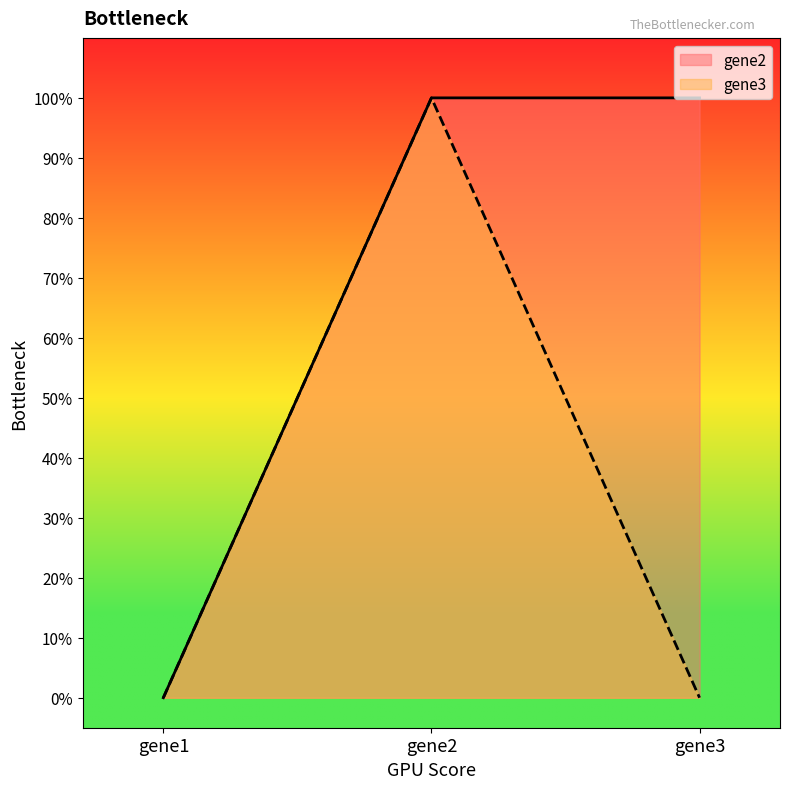

What is the value of the gene2 point at the 2nd from the left?

1